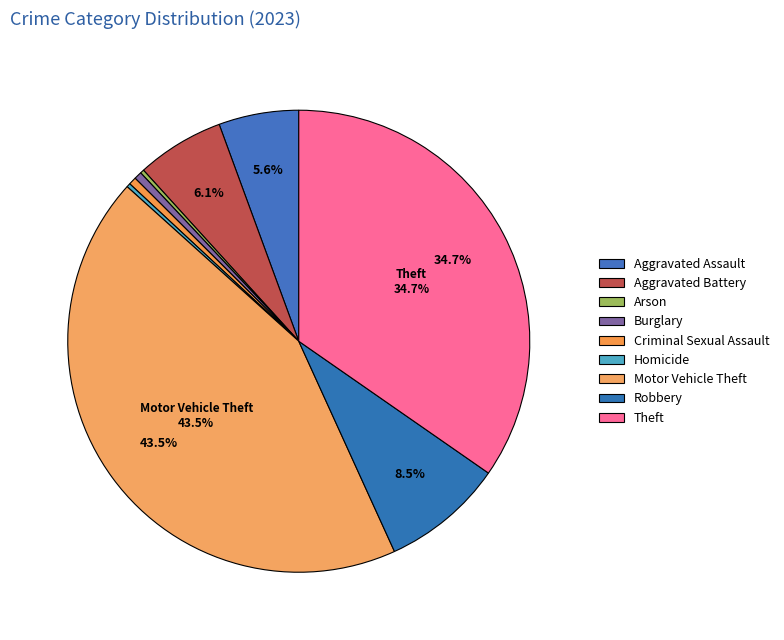

Is there any slice that represents more than half of the pie?

No